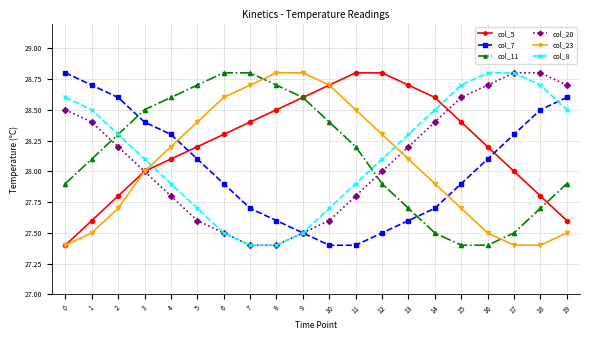

Between which two adjacent categories do col_8 and col_5 first intersect?

3 and 4